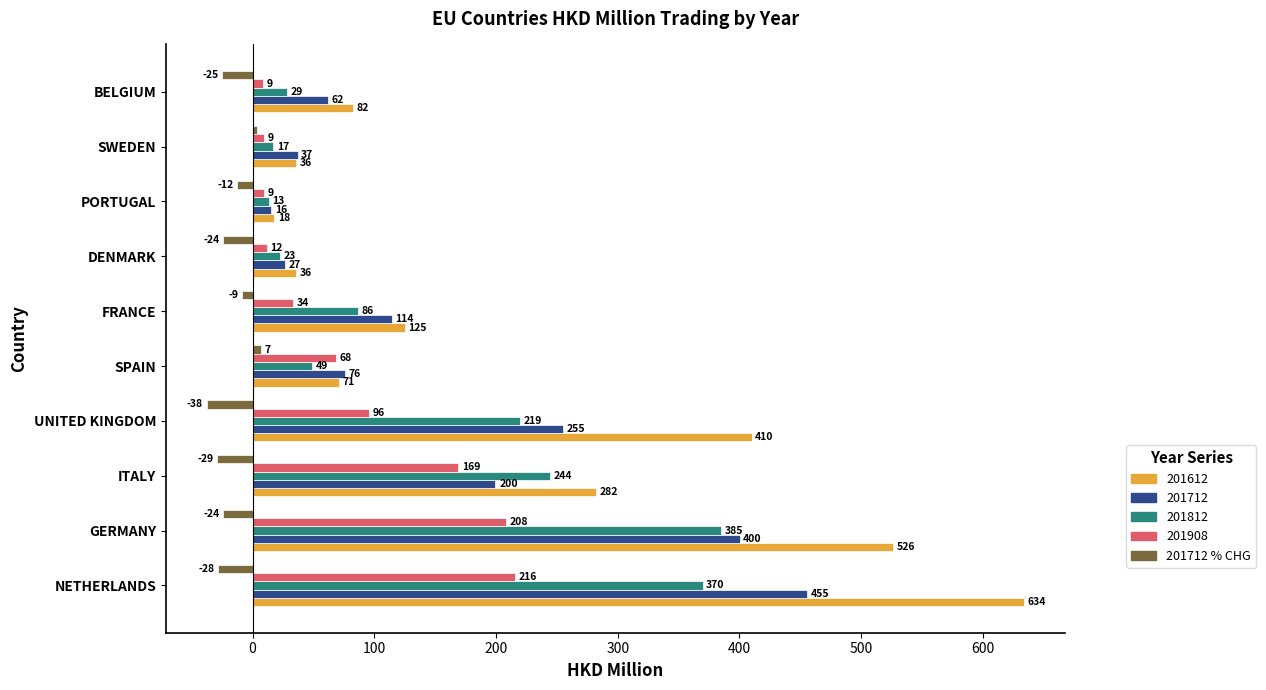

How many positive values does the 201712 % CHG series have?

2